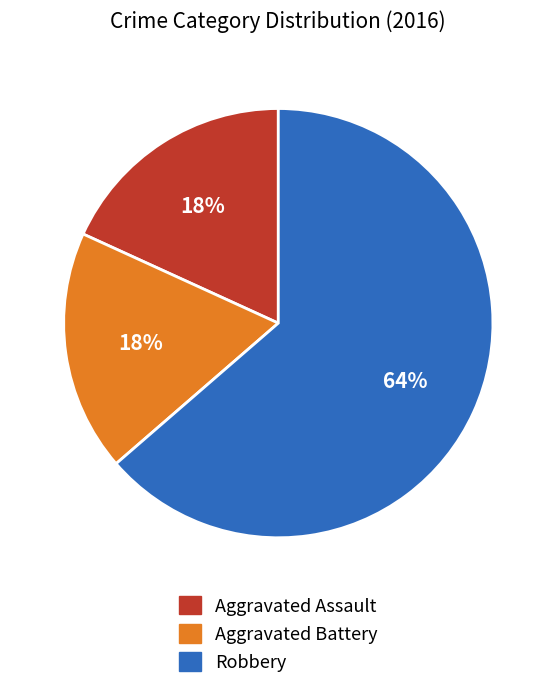

To the nearest percent, what is the average slice percentage?

33%